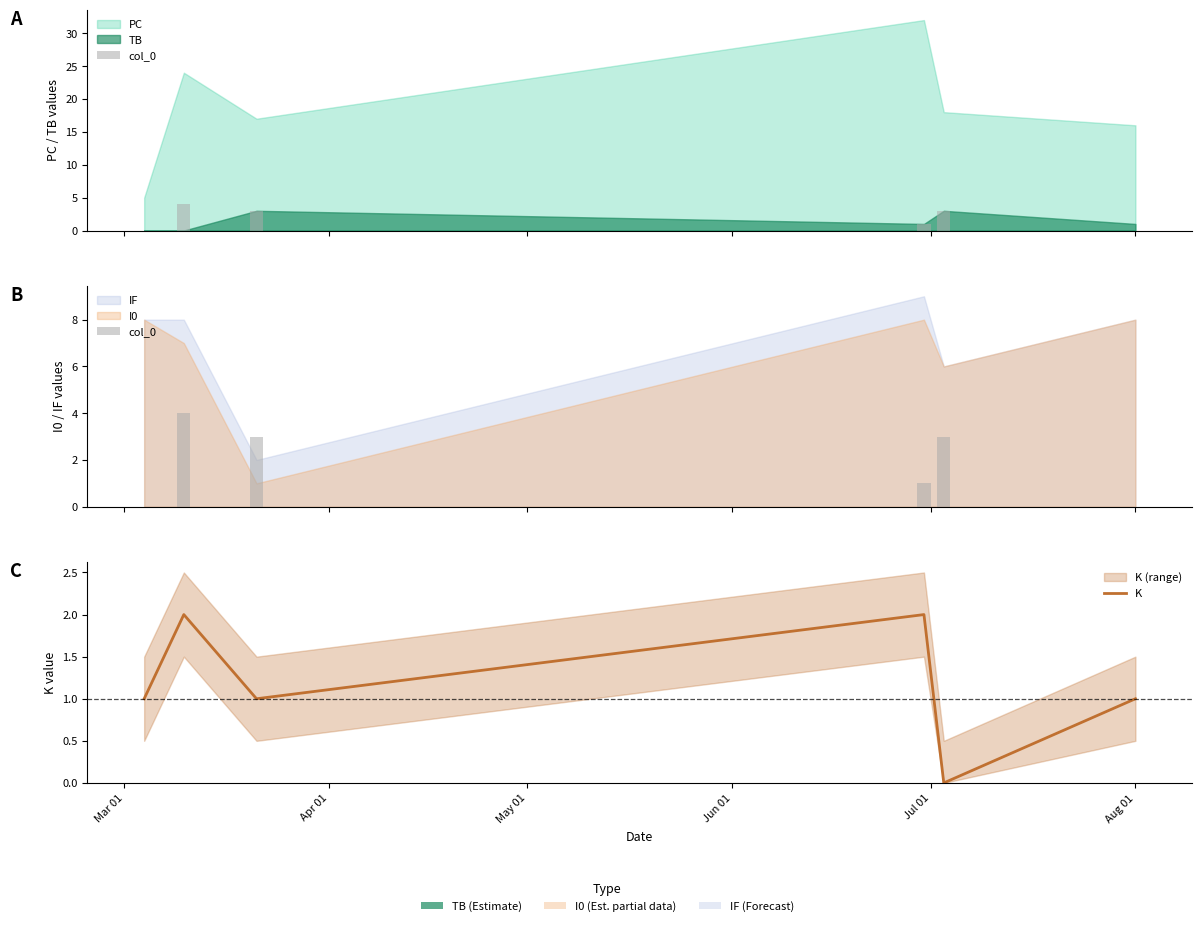

How many bars are there in each group?

2